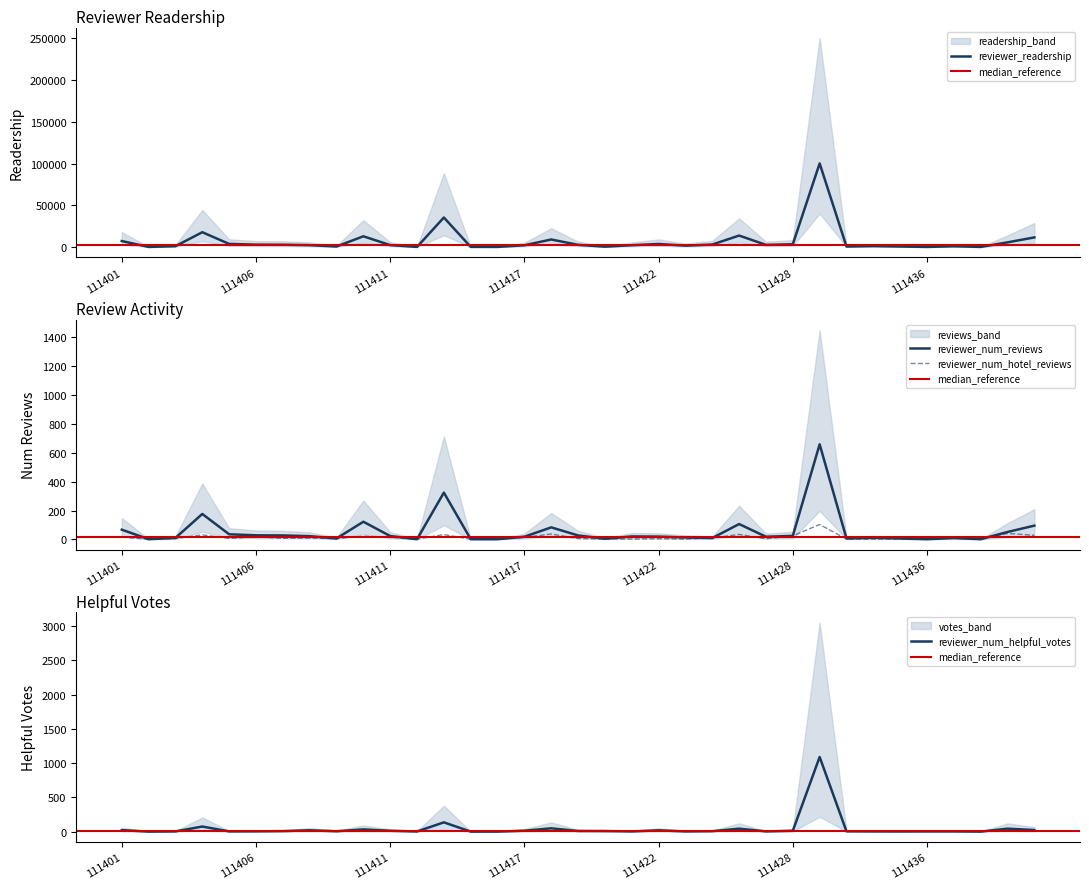

Which series has the largest total across all categories?

reviewer_readership